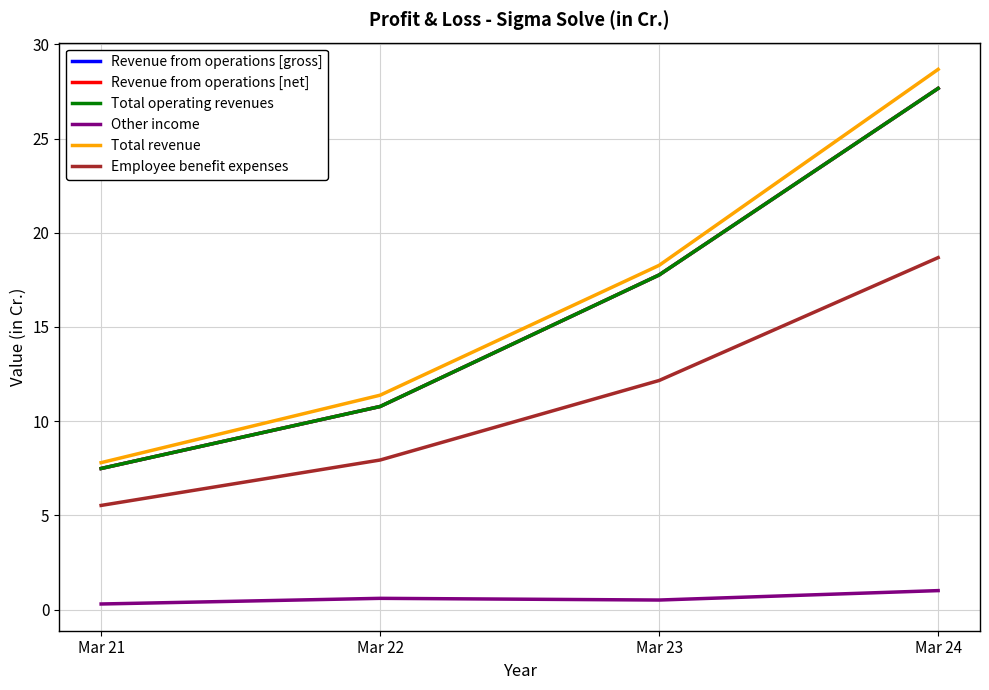

True or false: Total revenue and Revenue from operations [gross] cross at least once.

False